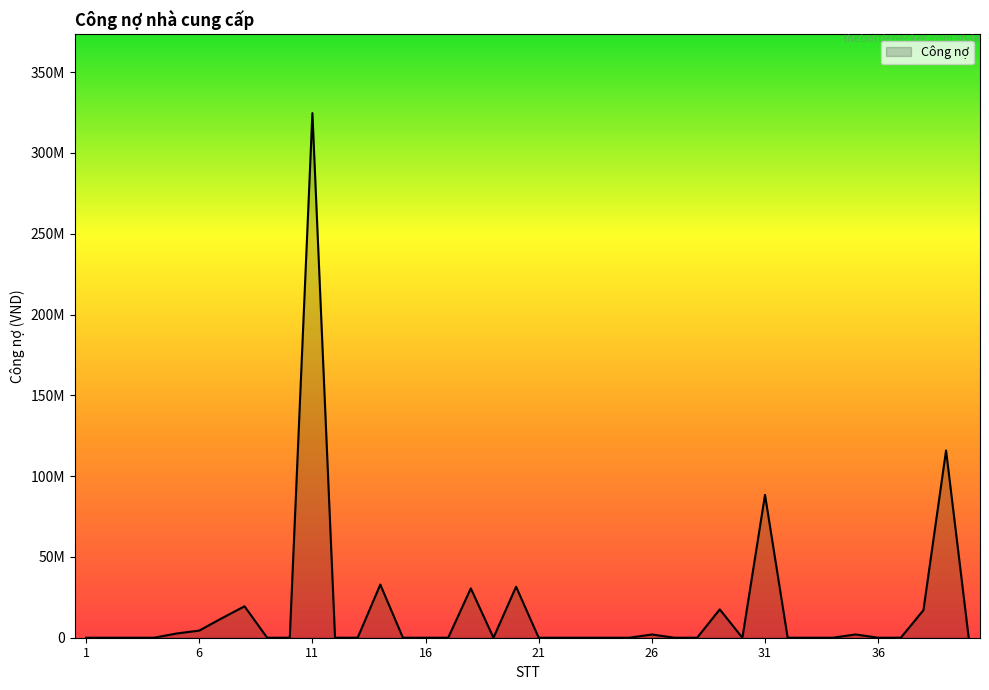

Reading left to right, what are all the values shown in this chart?

1=0	2=0	3=0	4=0	5=2619499	6=4415963	7=12080000	8=19454000	9=0	10=0	11=324633550	12=0	13=0	14=32895196	15=0	16=0	17=0	18=30550000	19=0	20=31556250	21=0	22=0	23=0	24=0	25=0	26=2000000	27=0	28=0	29=17520480	30=0	31=88403736	32=0	33=0	34=0	35=2022864	36=0	37=0	38=17050000	39=115876401	40=0